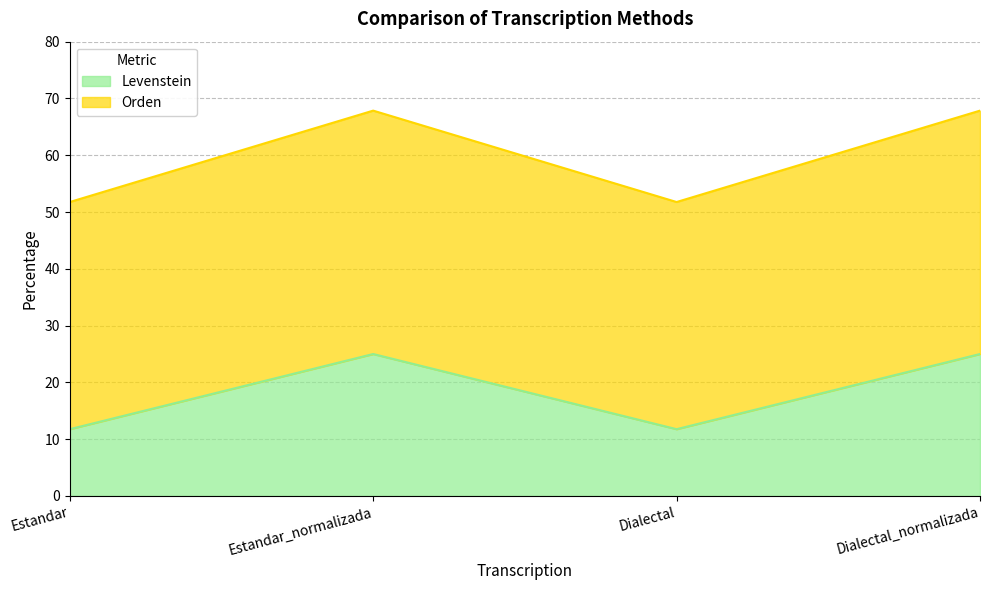

What is the difference between the second highest and minimum values in the Orden series?

16.1